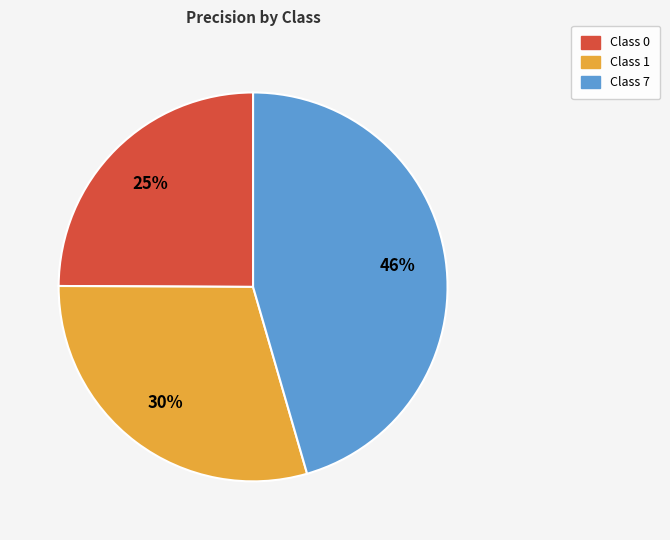

Is there any slice that represents more than half of the pie?

No